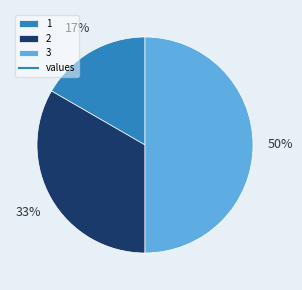

To the nearest percent, what is the average slice percentage?

33%